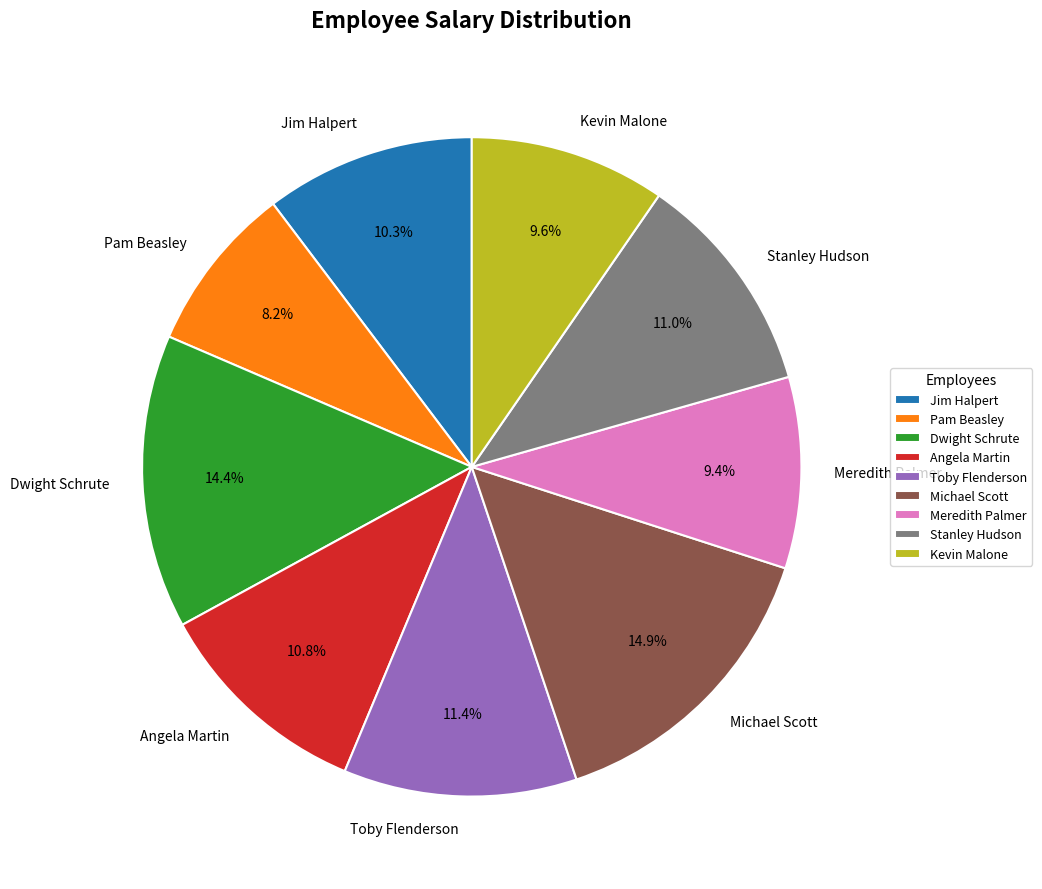

Does any single category account for the majority?

No